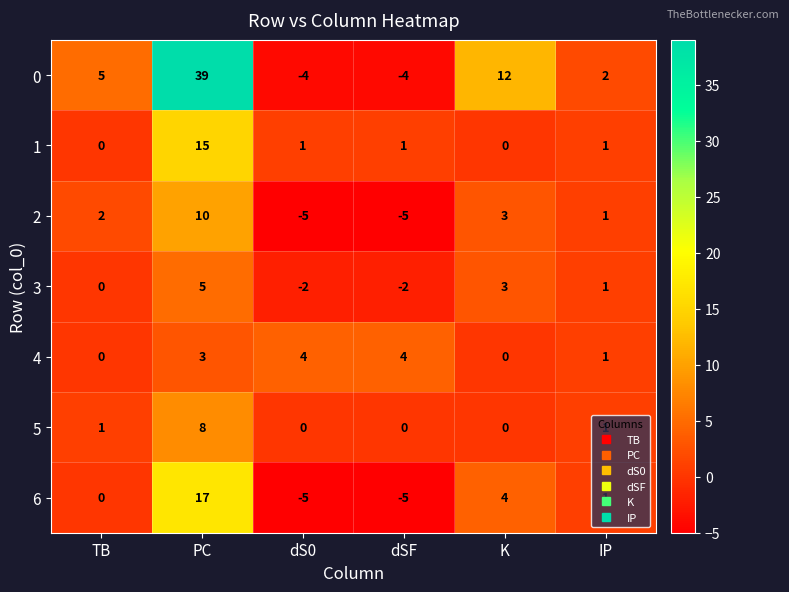

How many 0 values are between -4 and 12?

5